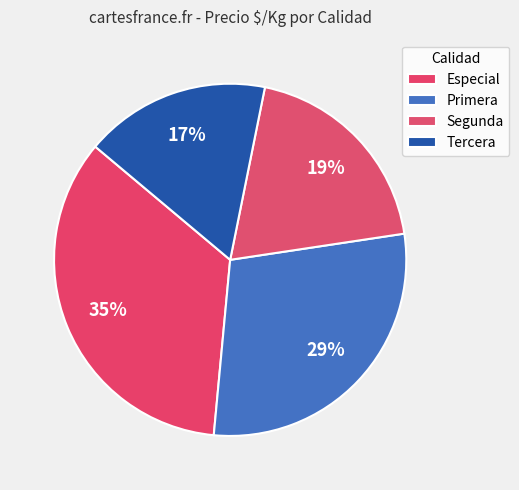

How many slices are in this pie chart?

4